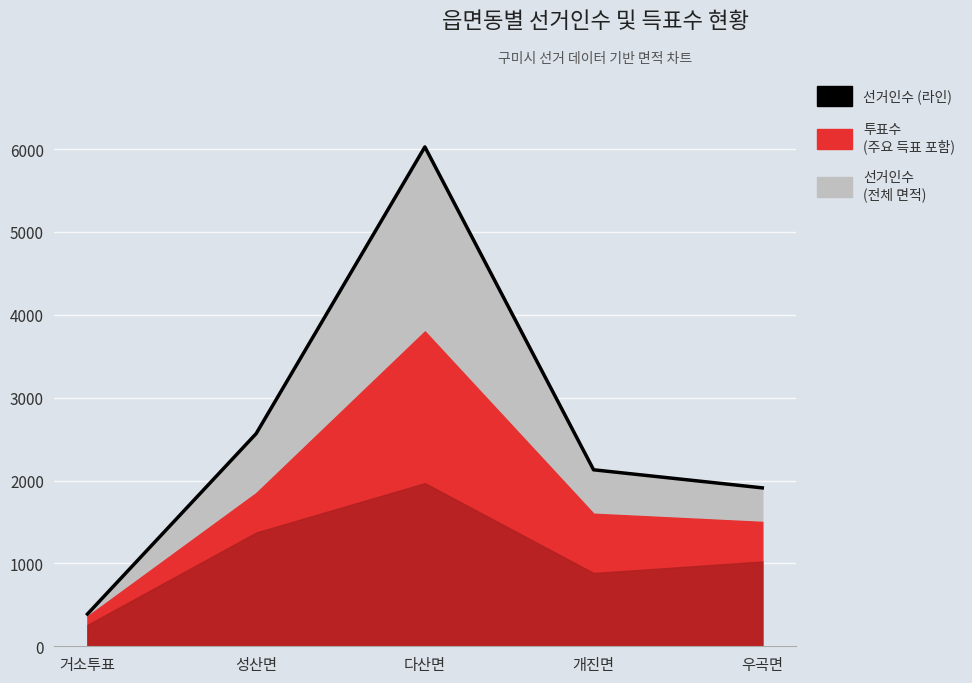

What is the smallest value displayed?

389